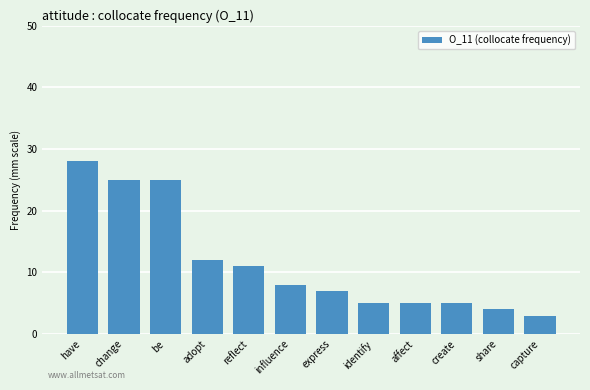

True or false: the data shows 2 at influence.

False